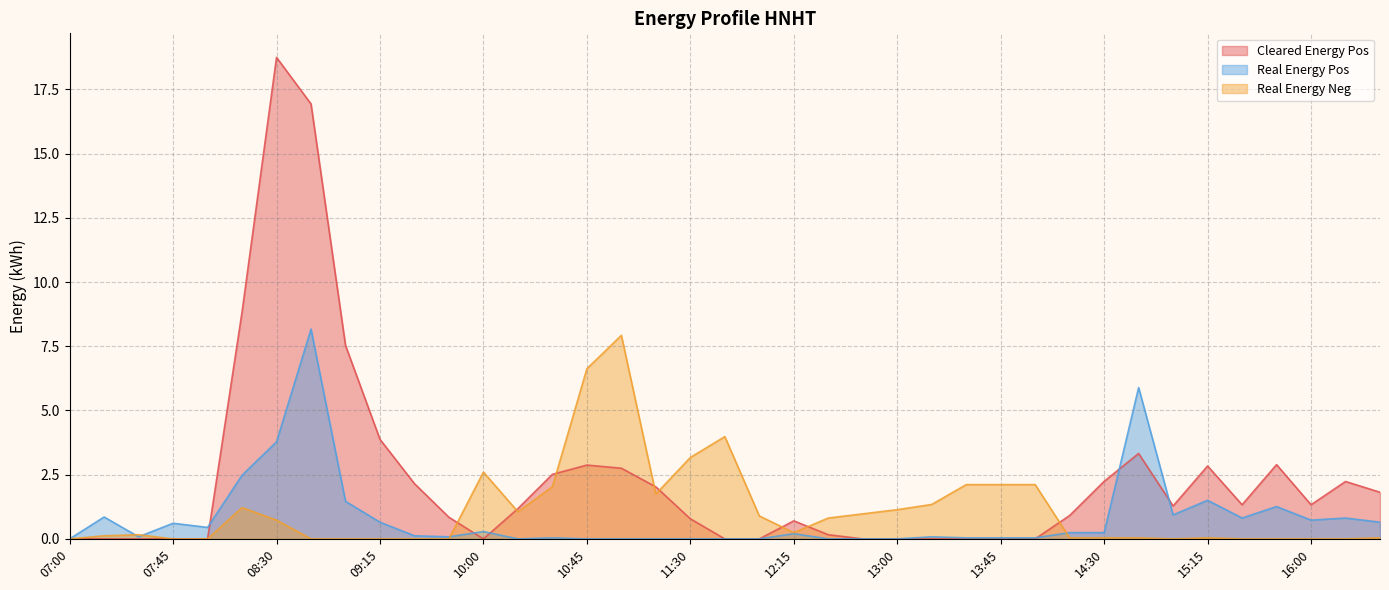

What is the label of the 37th point from the right?

07:30